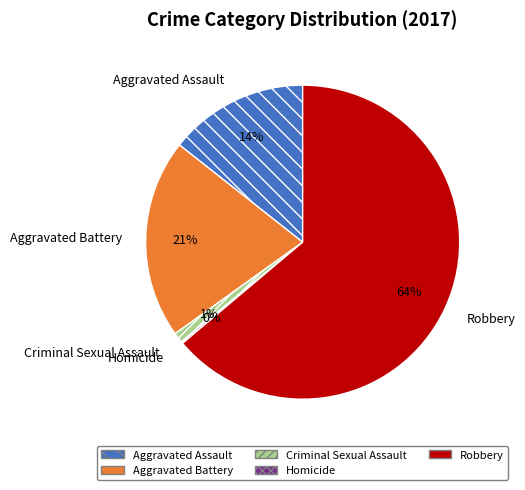

True or false: Aggravated Assault accounts for 14% of the total.

True